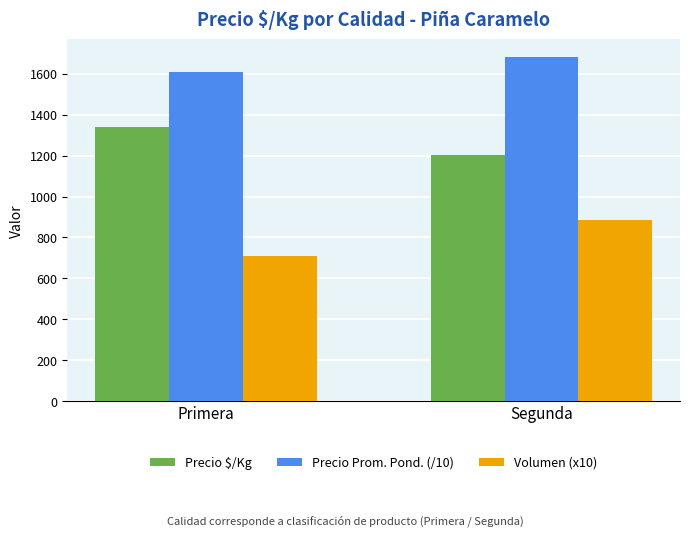

What is the label of the 2nd bar from the right?

Primera